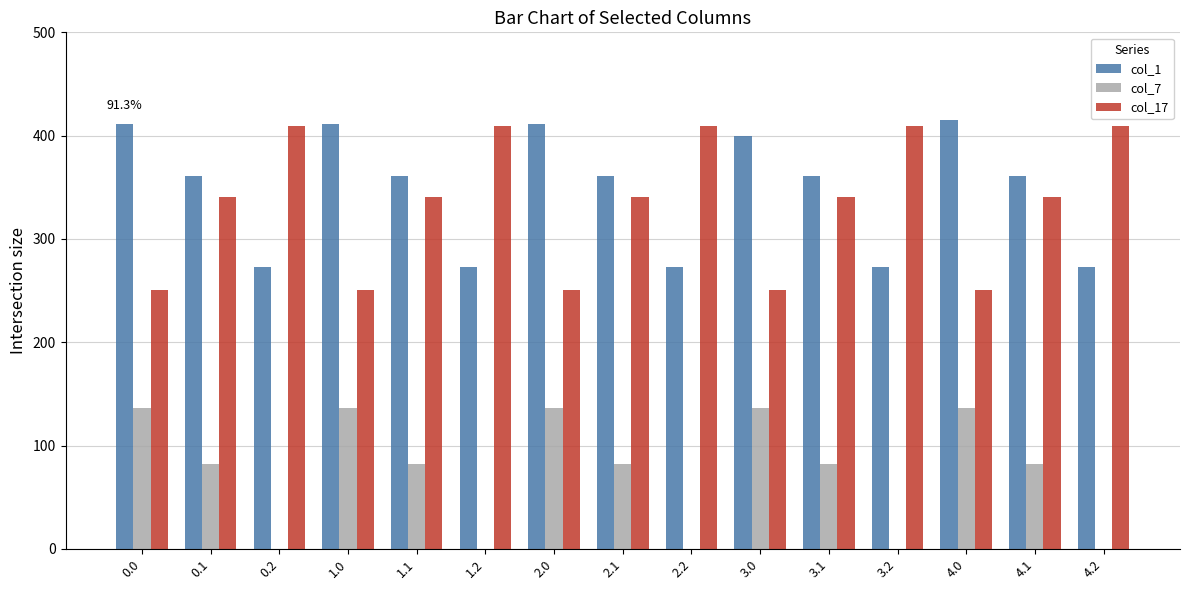

What is the maximum value shown in the chart?

415.0